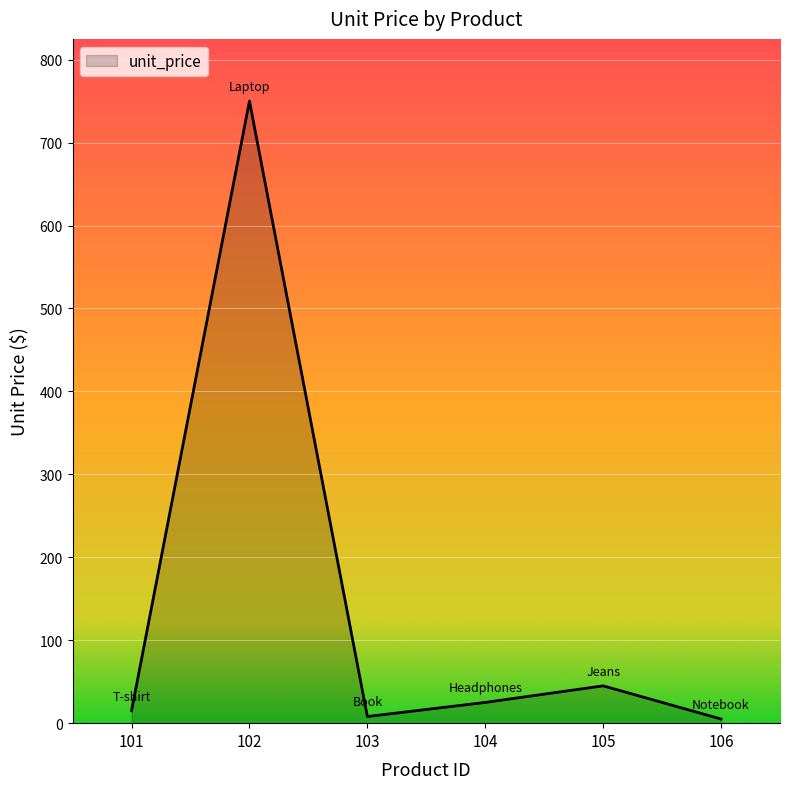

How many categories are shown in the chart?

6